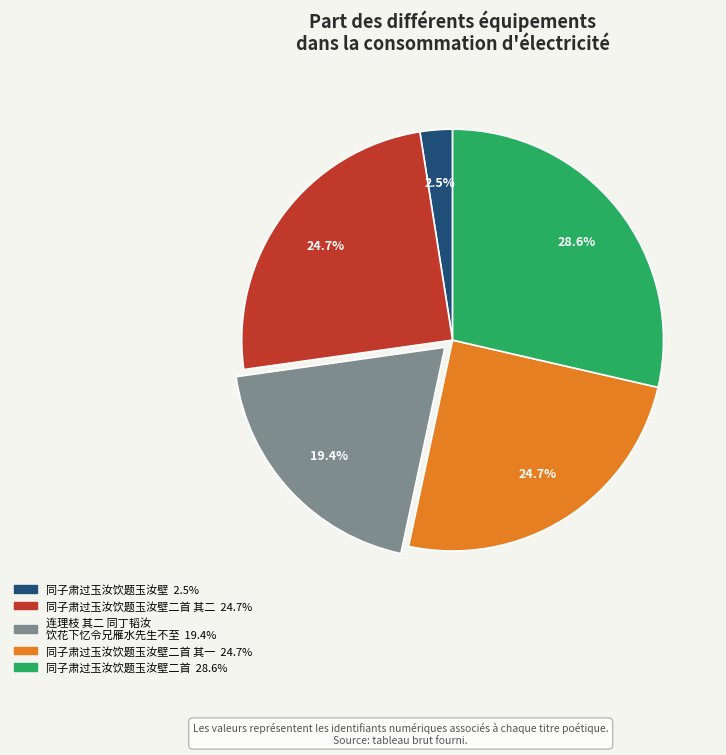

Does any single category account for the majority?

No